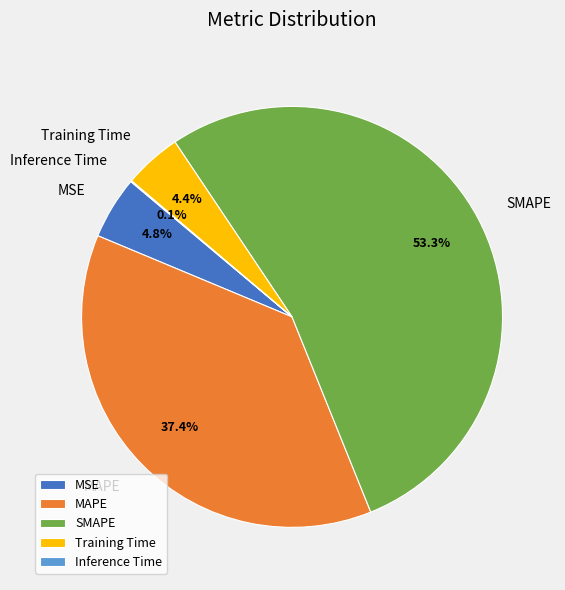

Between Training Time and MAPE, which is larger?

MAPE